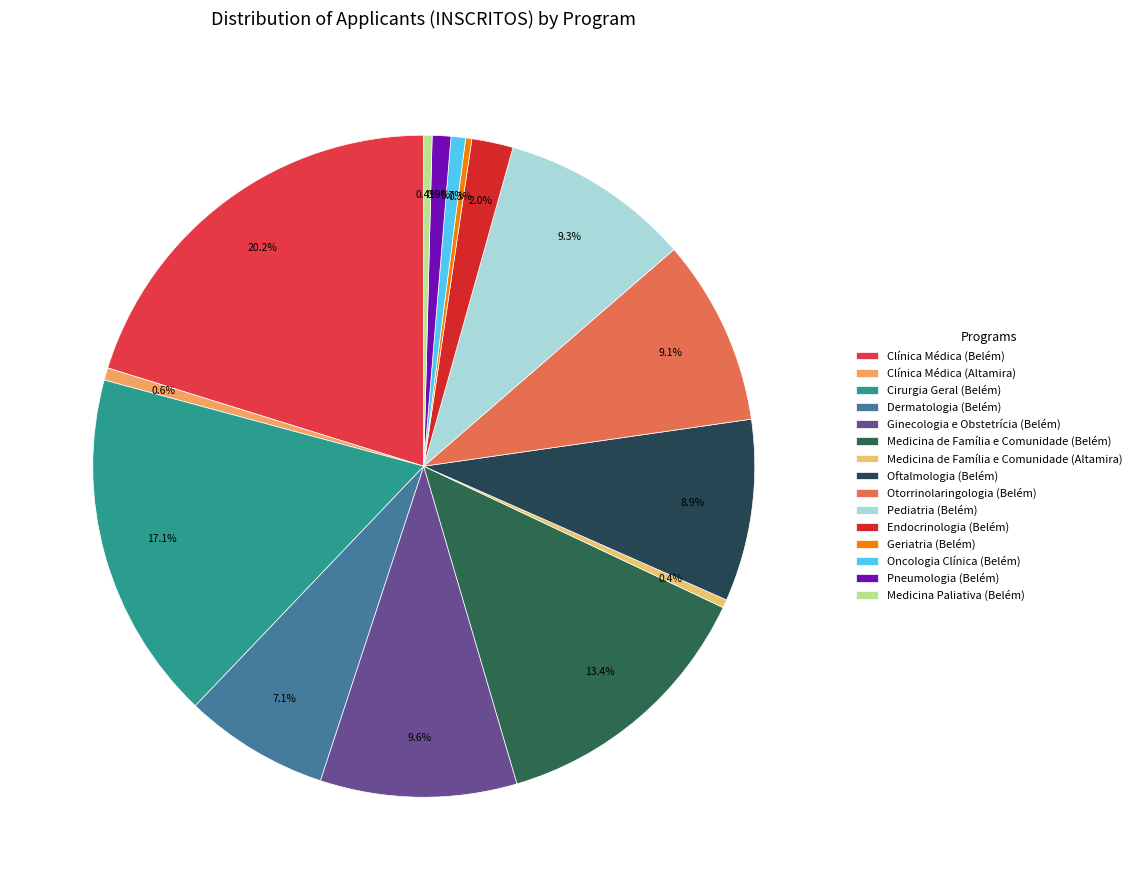

To the nearest percent, what is the difference between the largest and smallest slice percentages?

20%